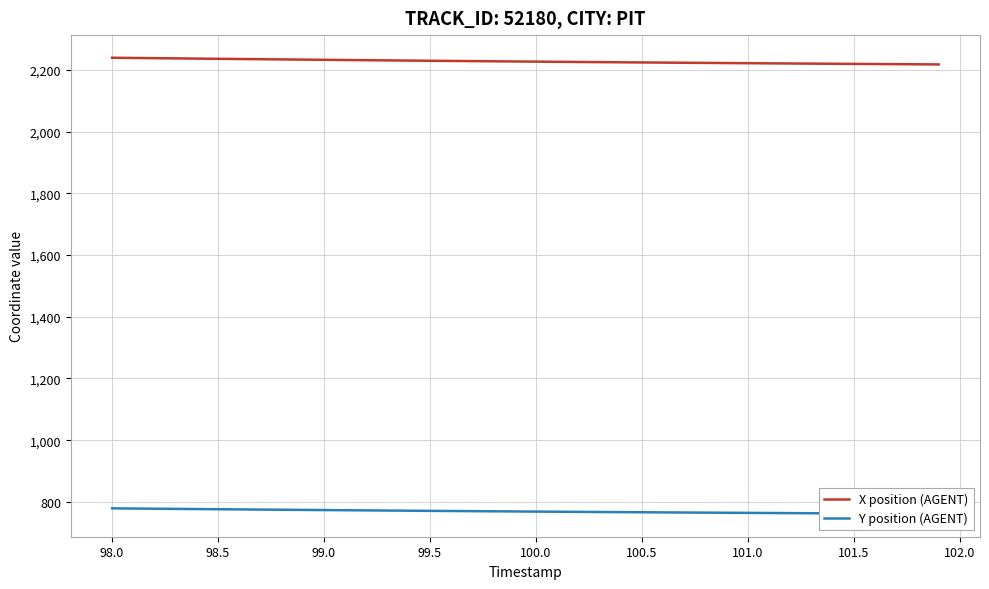

Is it true that X position (AGENT) equals 2224.6 at 100.5?

True